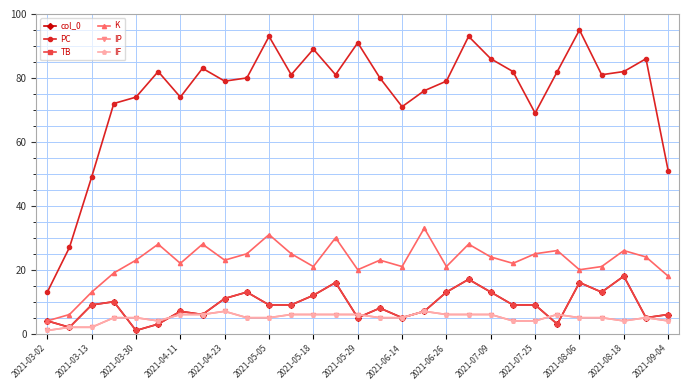

Is this an area chart (filled region under the line)?

No